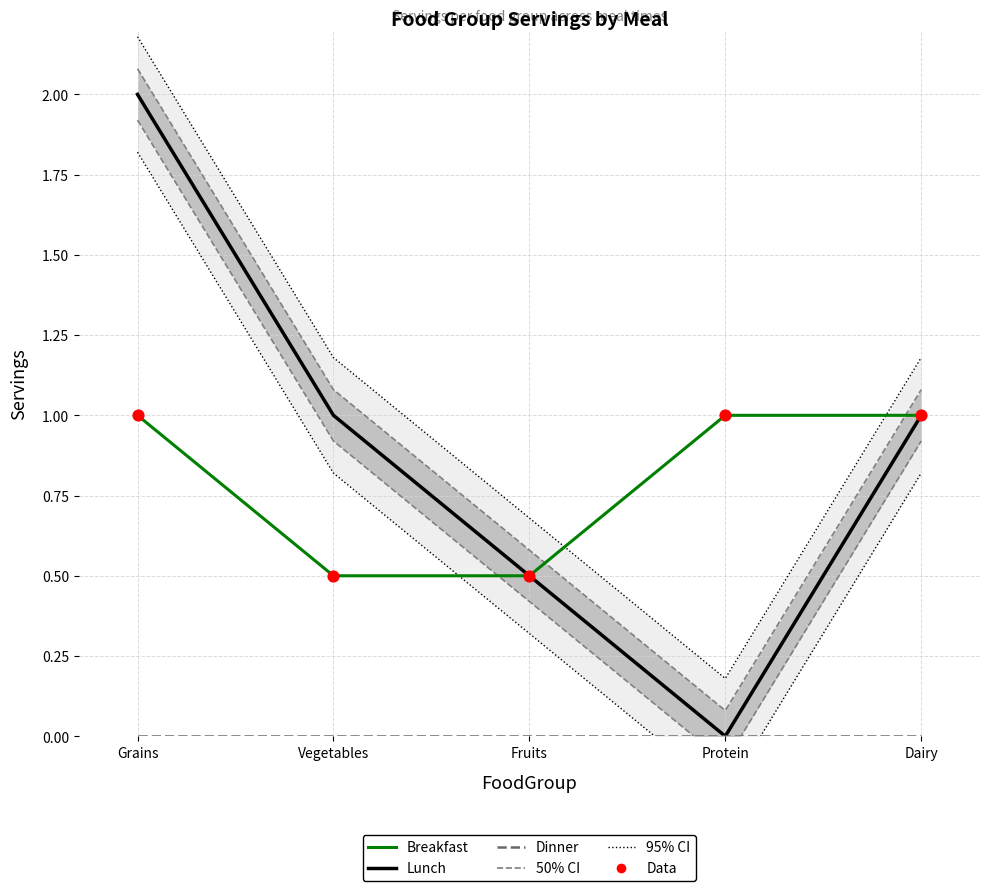

At which category is the sum across all series the highest?

Grains